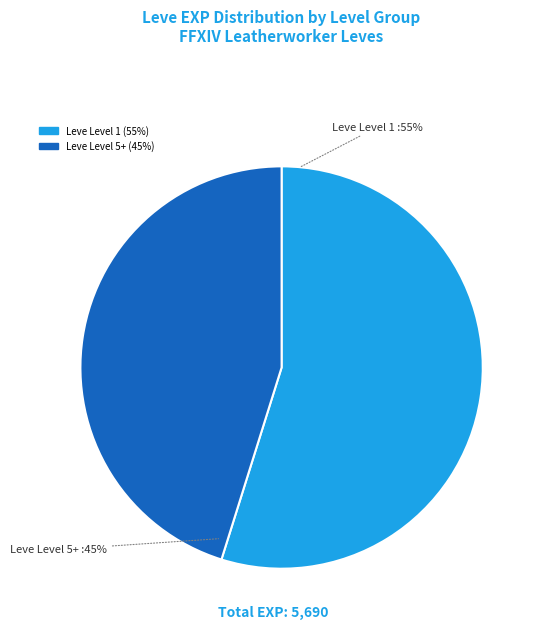

Does any single category account for the majority?

Yes